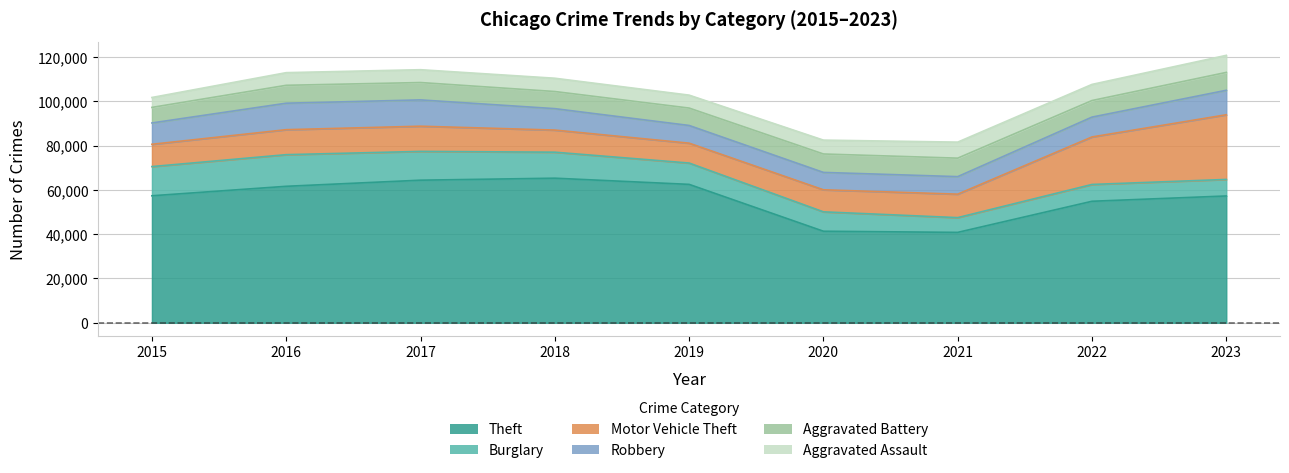

How many lines are shown in the chart?

6